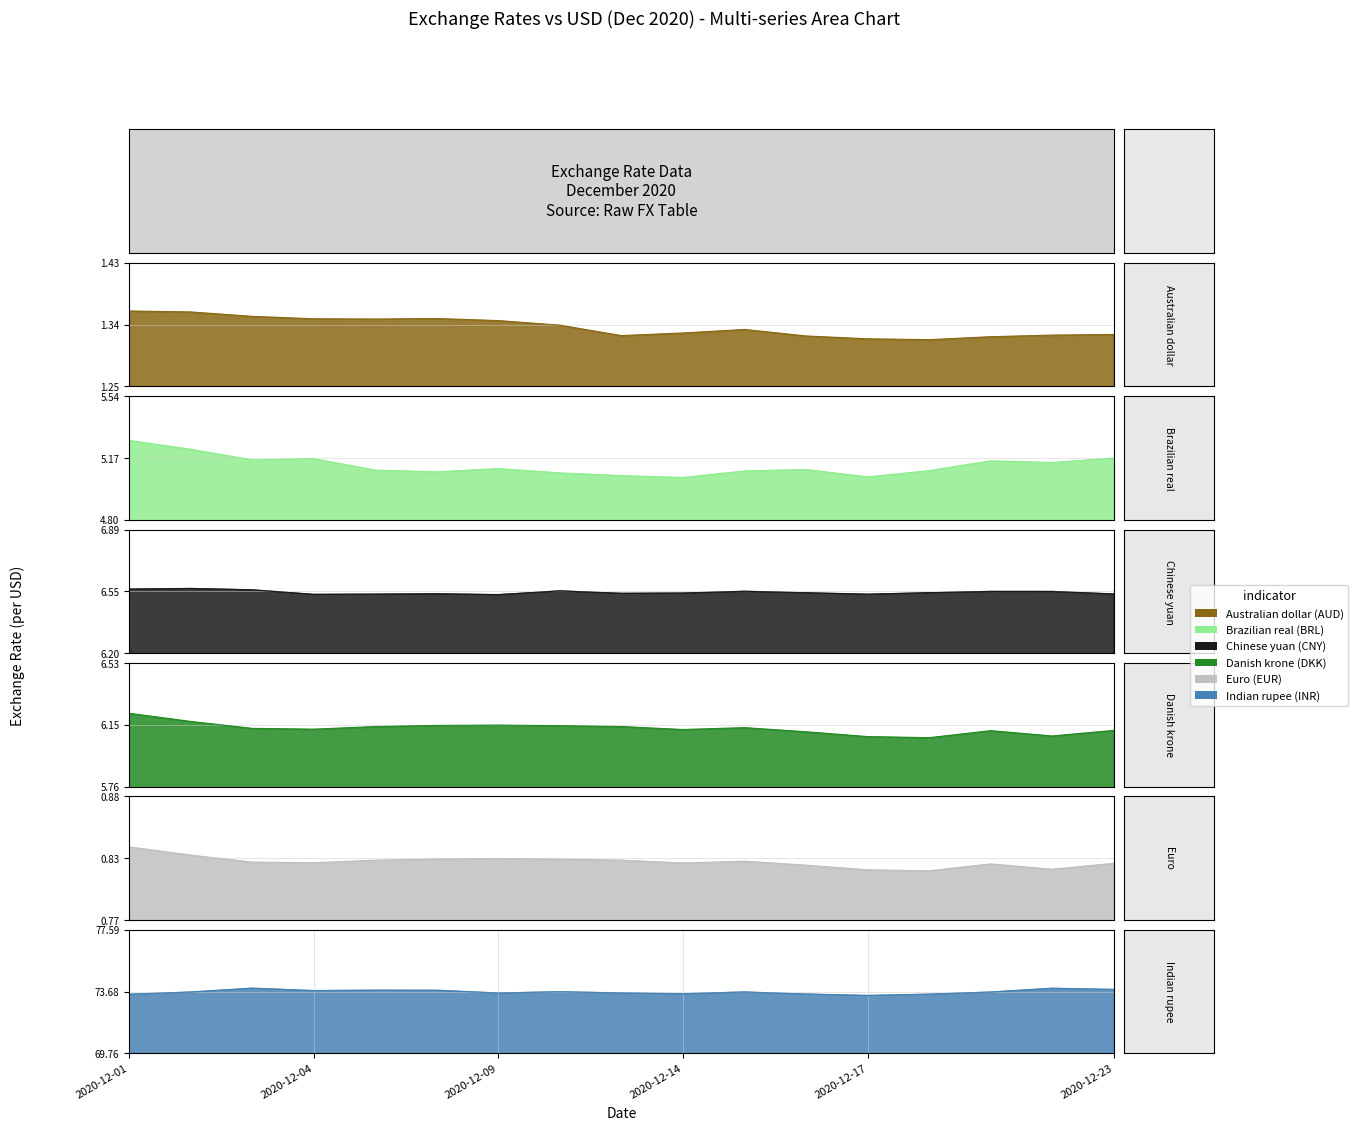

How many interior local valleys does the Euro (EUR) series have?

4